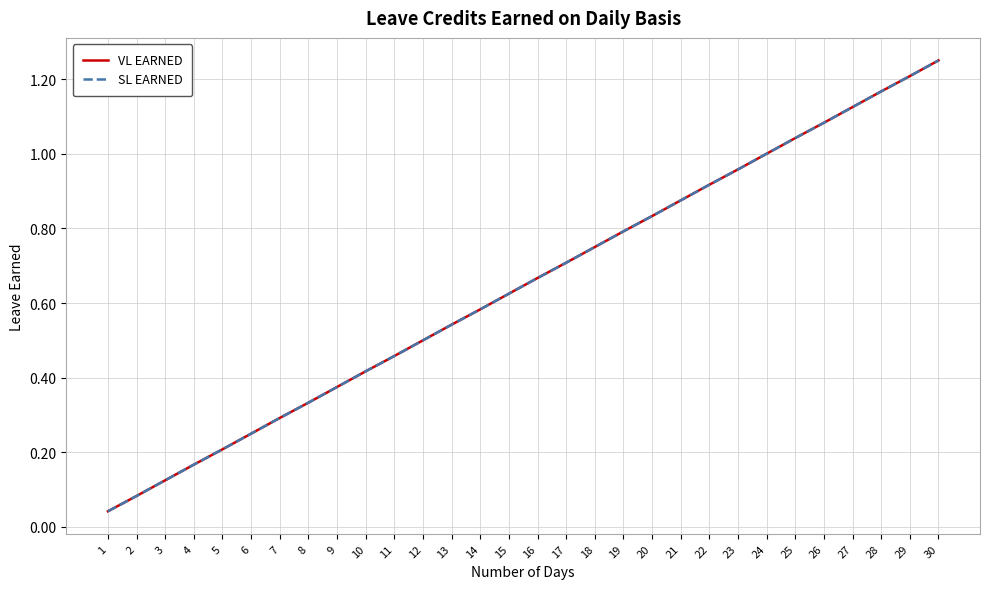

Does the chart have visible grid lines?

Yes